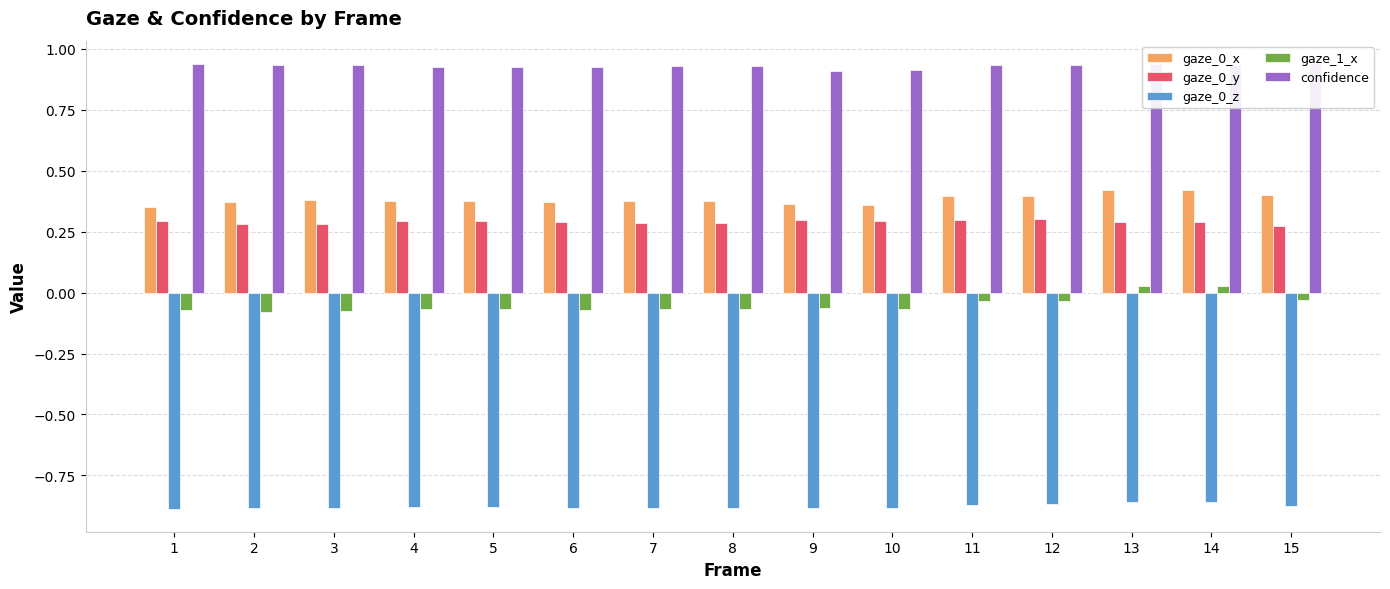

The value of gaze_0_z at 13 is -0.9. True or false?

True